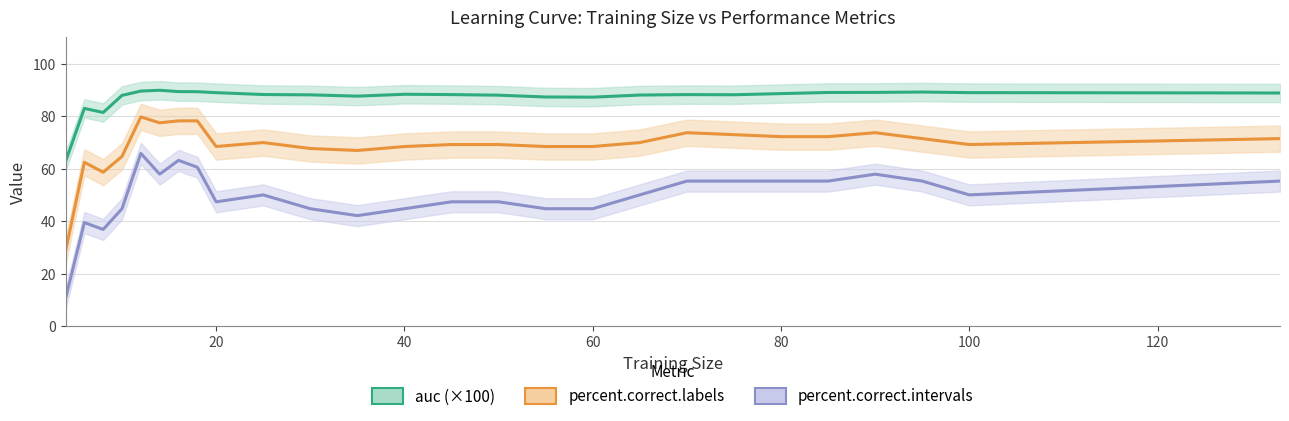

What are all the series names shown in the legend?

auc (×100), percent.correct.labels, percent.correct.intervals